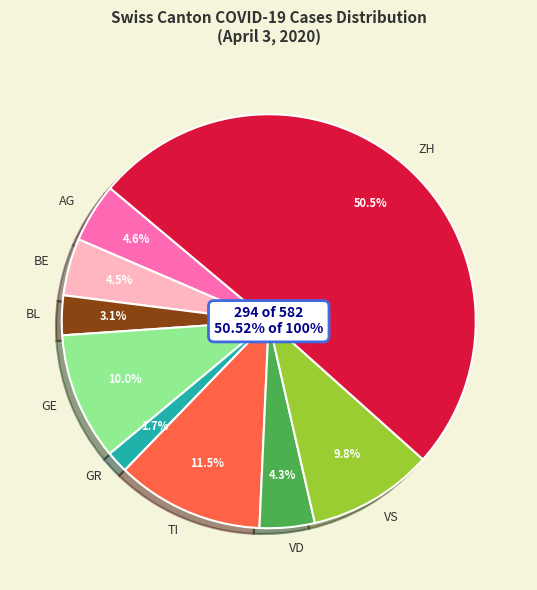

Count the number of slices in the pie.

9